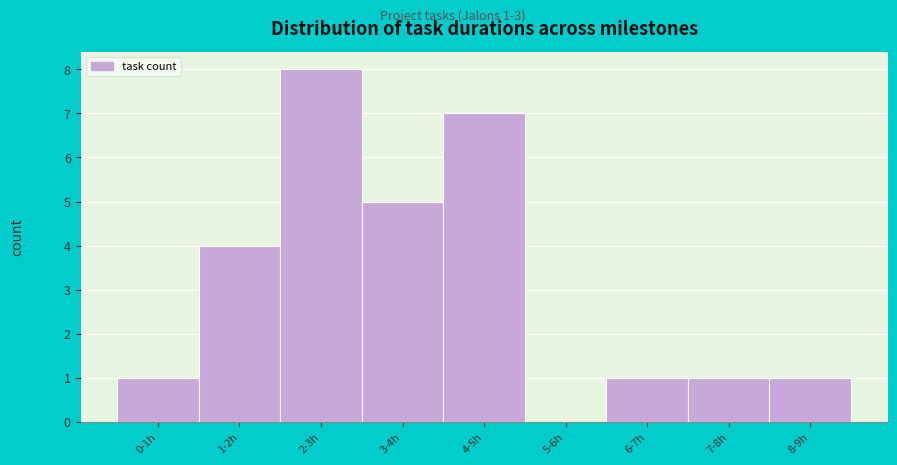

Reading left to right, extract all data points from this chart.

0-1h=1	1-2h=4	2-3h=8	3-4h=5	4-5h=7	5-6h=0	6-7h=1	7-8h=1	8-9h=1